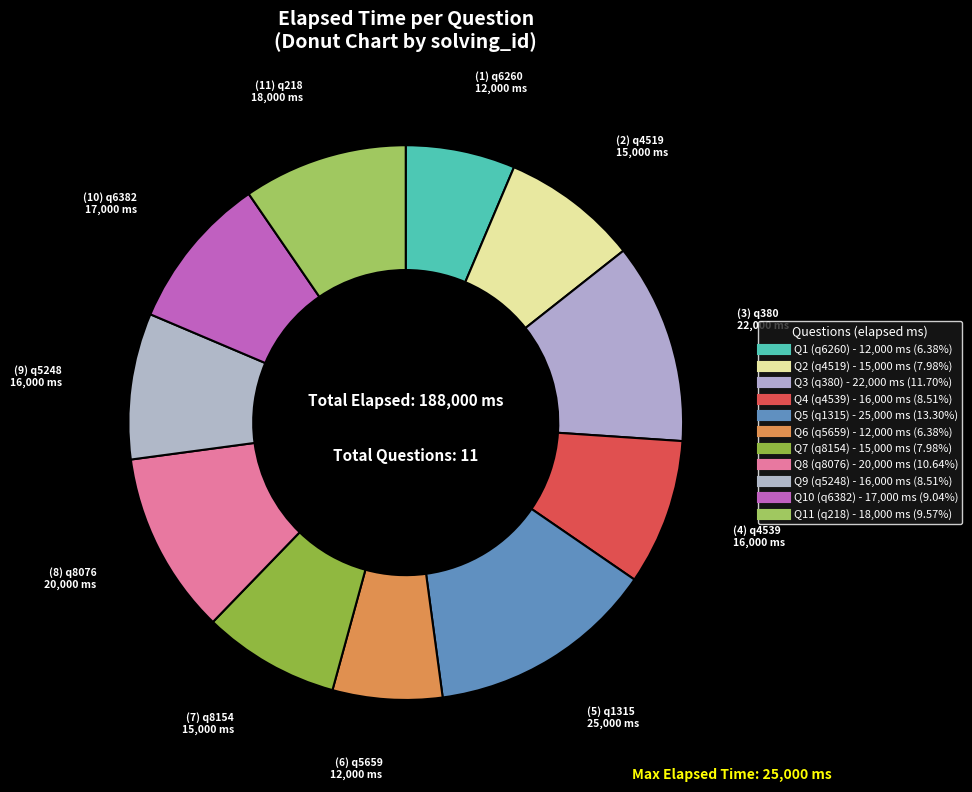

To the nearest percent, what is the difference between the largest and smallest slice percentages?

7%